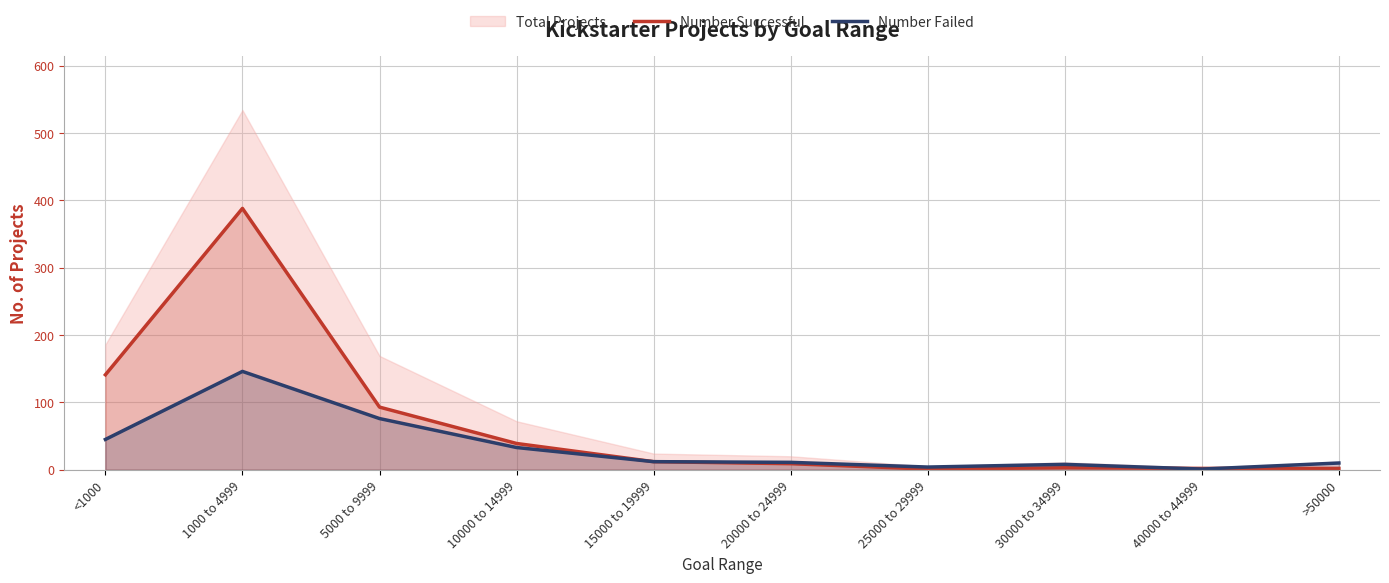

Which series ends up on top after the final intersection of Number Successful and Number Failed?

Number Failed